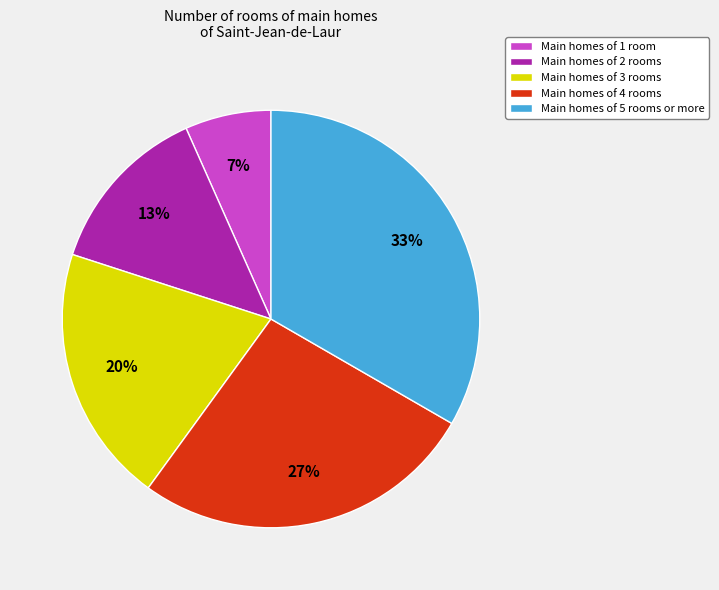

Which slice is the smallest?

Main homes of 1 room